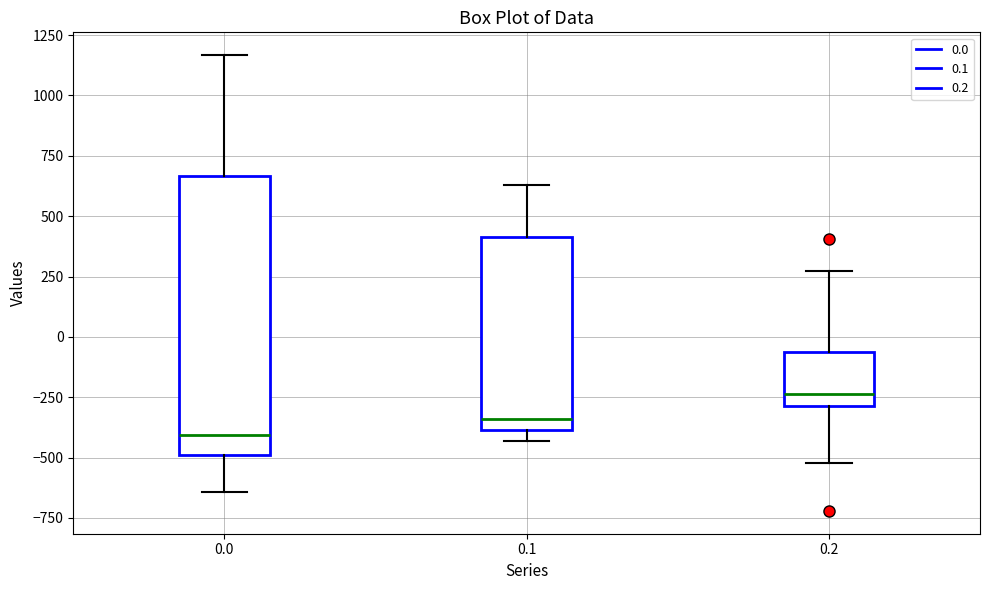

Where does the upper whisker of the box at x = 0.2 end on the y-axis? The values are not printed on the chart, so give them approximately, as read against the axis.

250